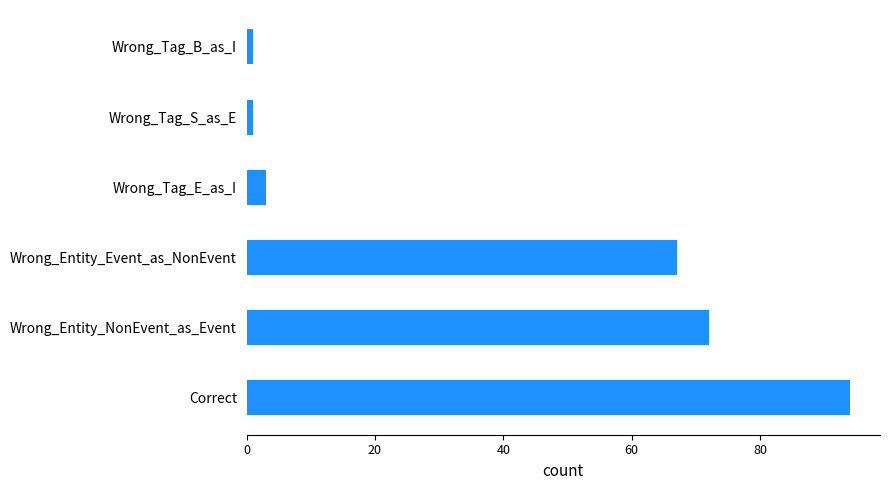

What is the greatest value displayed?

94